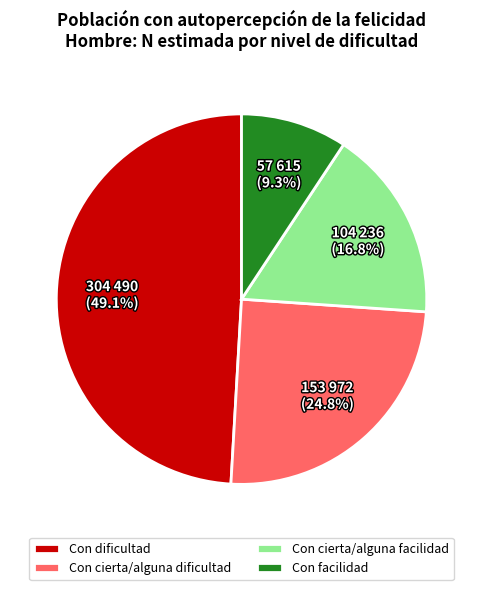

To the nearest percent, what is the average slice percentage?

25%